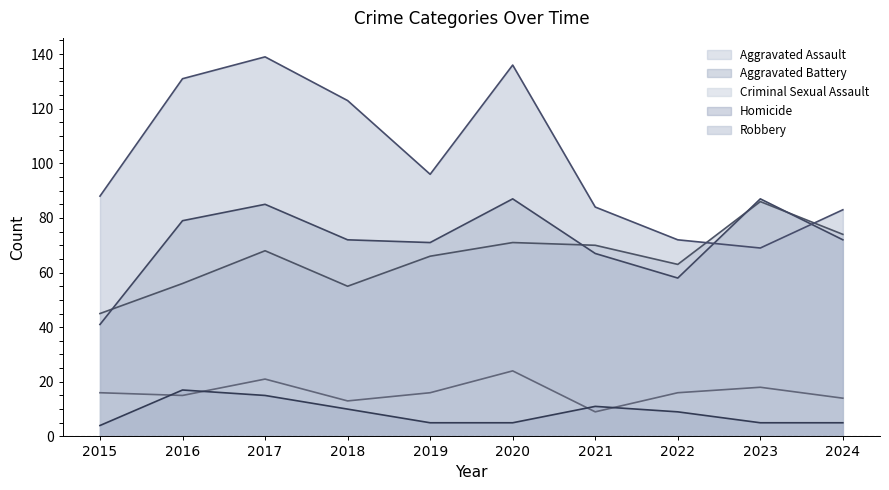

Count the number of categories in the chart.

10